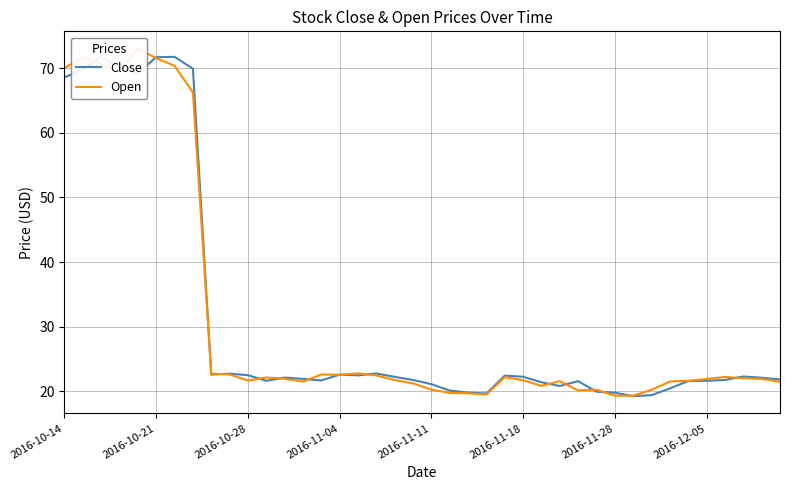

Rank the series by their average value, from lowest to highest.

Open, Close